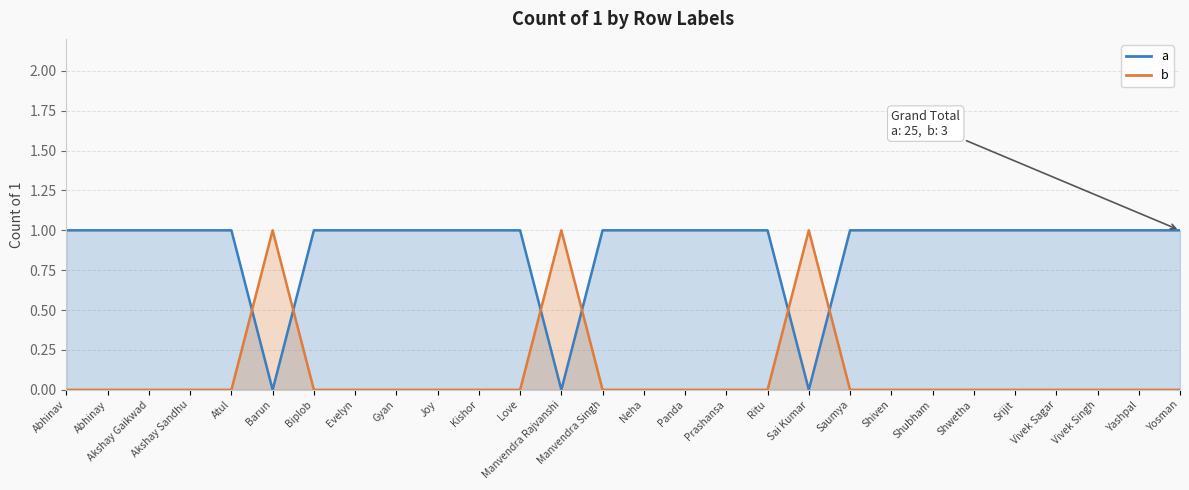

Where do b and a first cross each other?

Atul and Barun